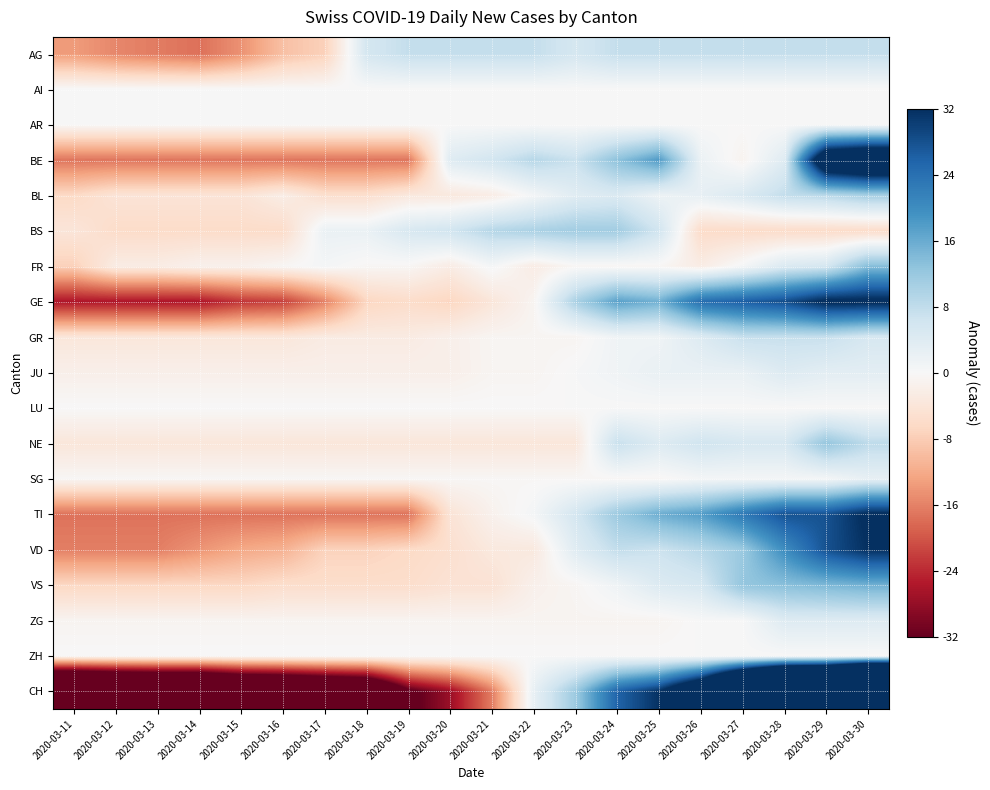

What is the total value across all series at 2020-03-19?

-86.0